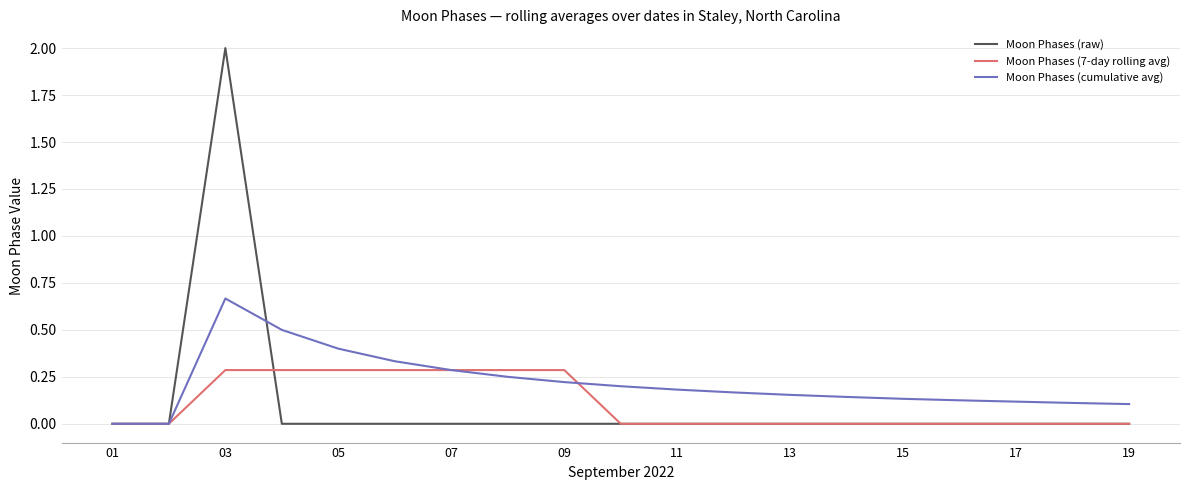

Is this an area chart (filled region under the line)?

No